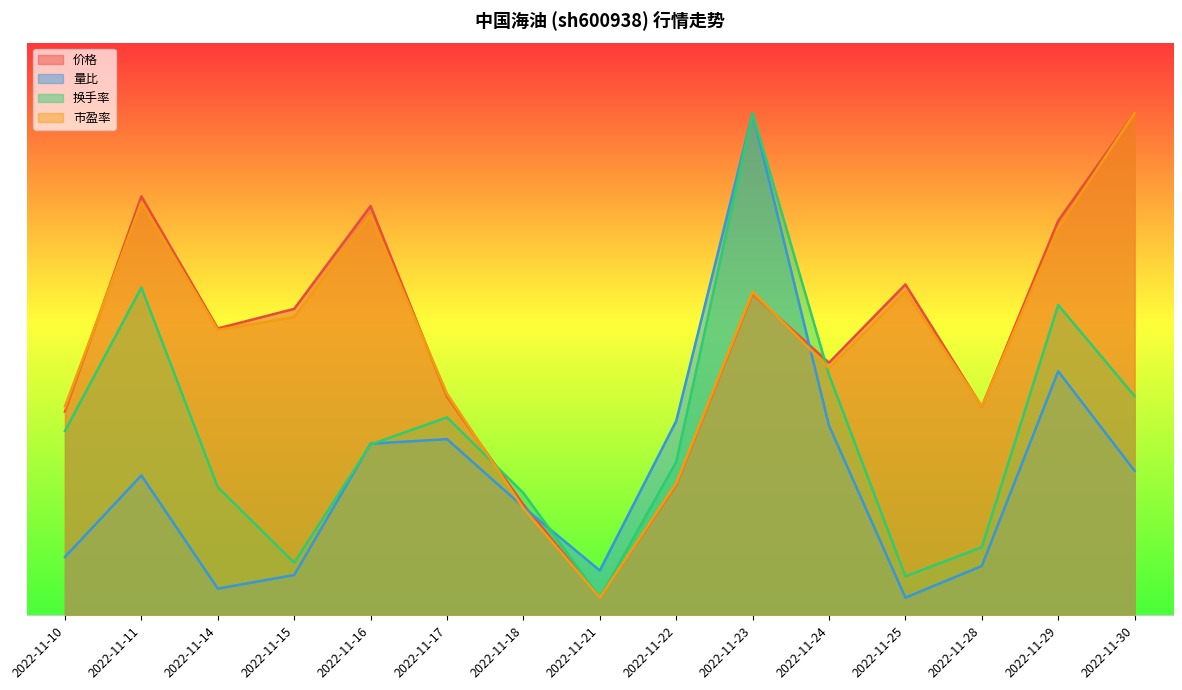

Which series has the largest total across all categories?

价格